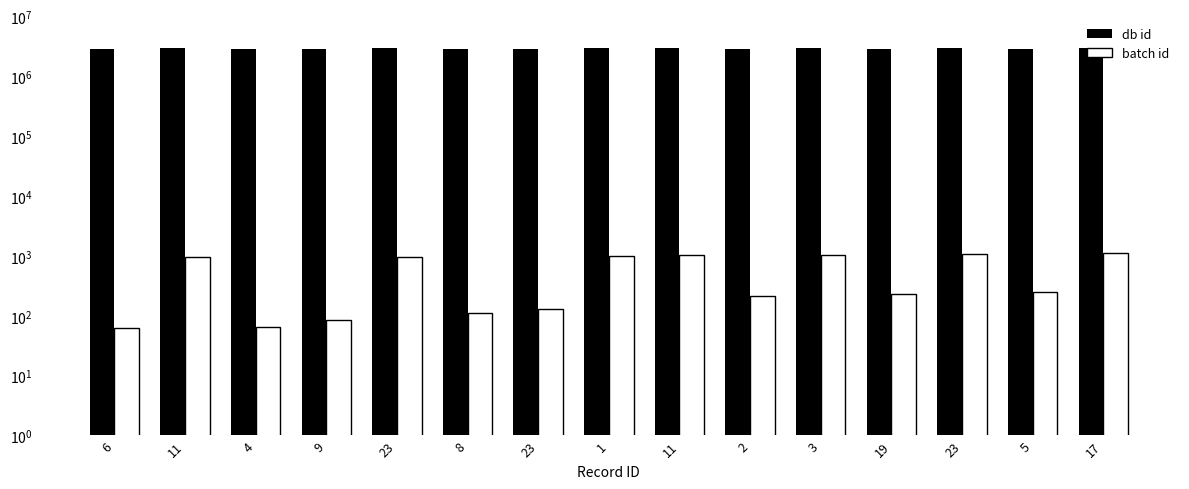

How many bars are there in each group?

2